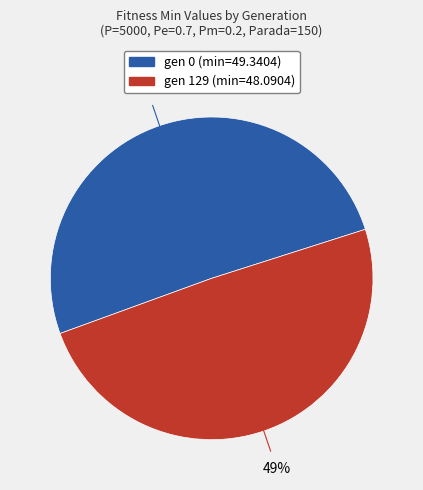

Which category has the biggest portion of the pie?

gen 0 (min=49.3404)